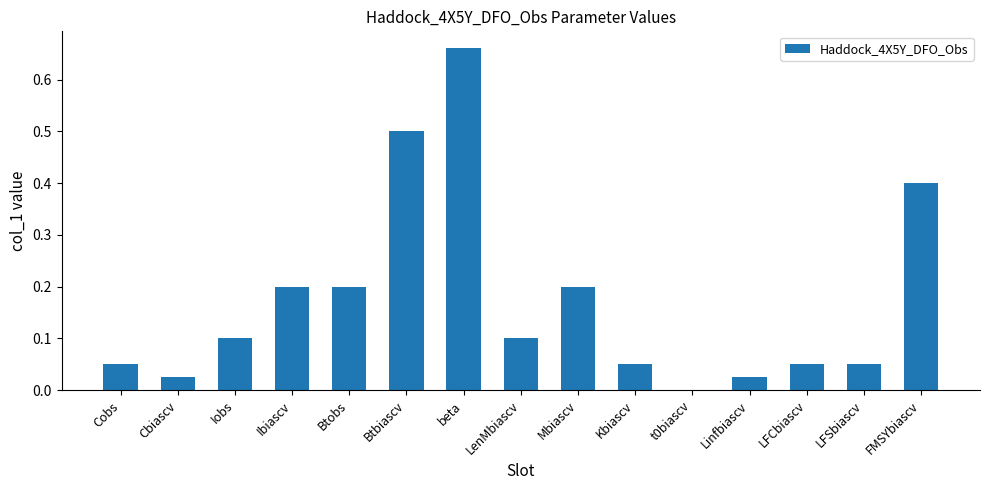

How many series are shown in this chart?

1